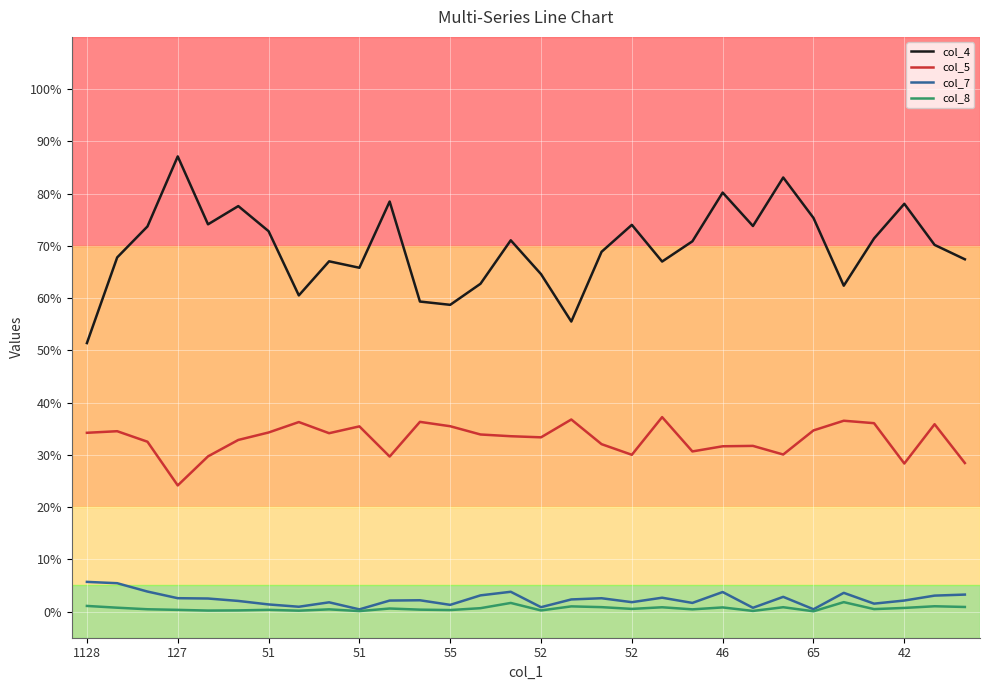

What is the maximum value for col_4?

87.1